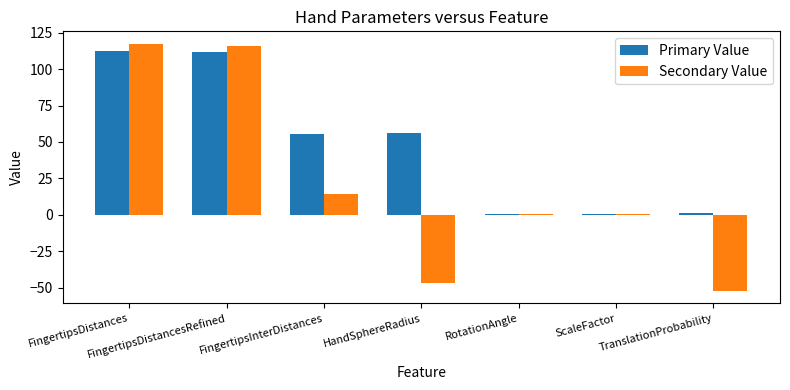

What is the maximum value shown in the chart?

117.5